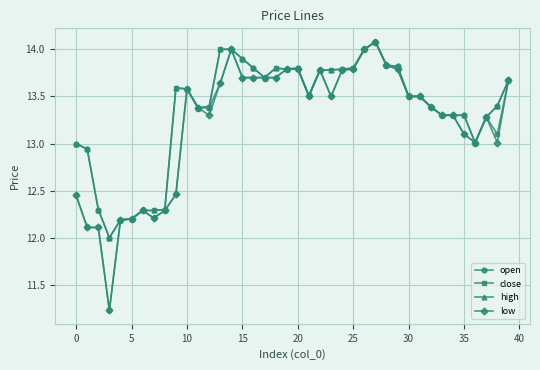

What is the value of the close point at the 35th from the left?

13.3